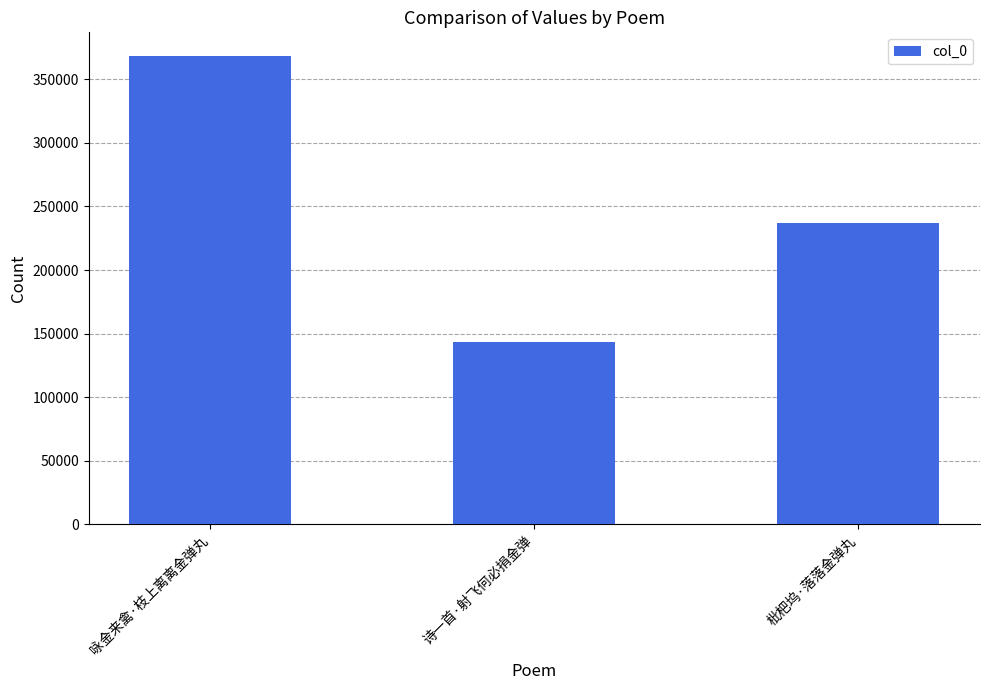

What is the change in value from 咏金来禽·枝上离离金弹丸 to 枇杷坞·落落金弹丸?

-131780